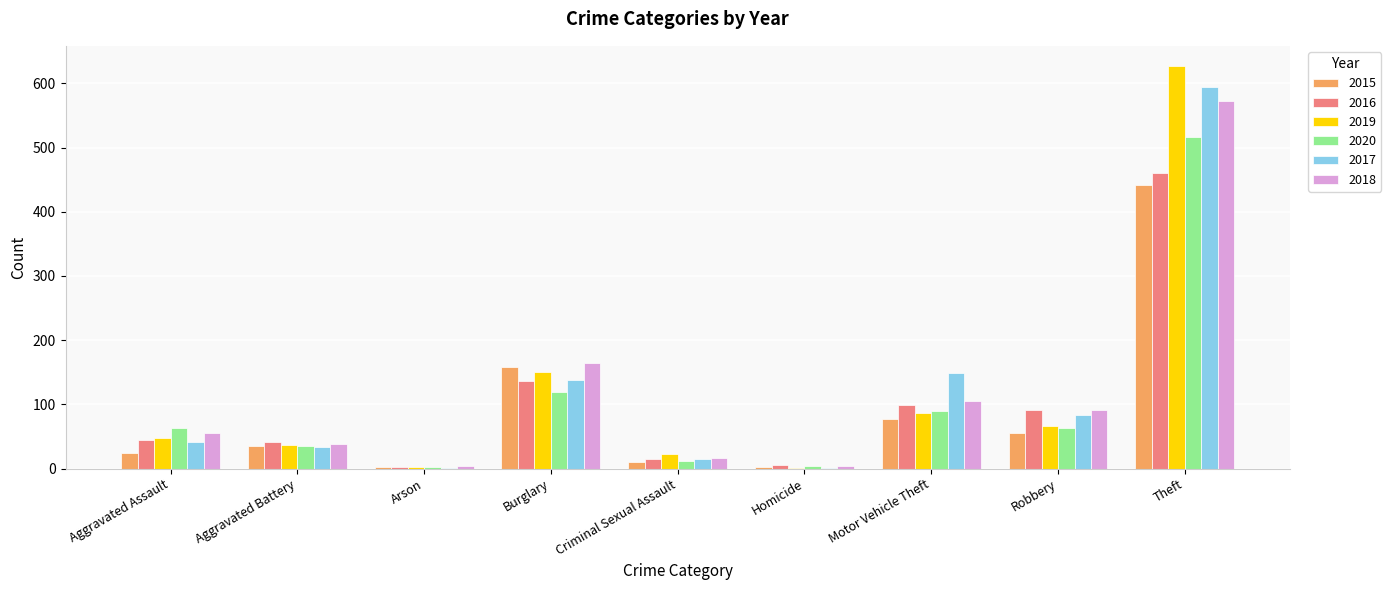

What is the sum of all 2018 values?

1053